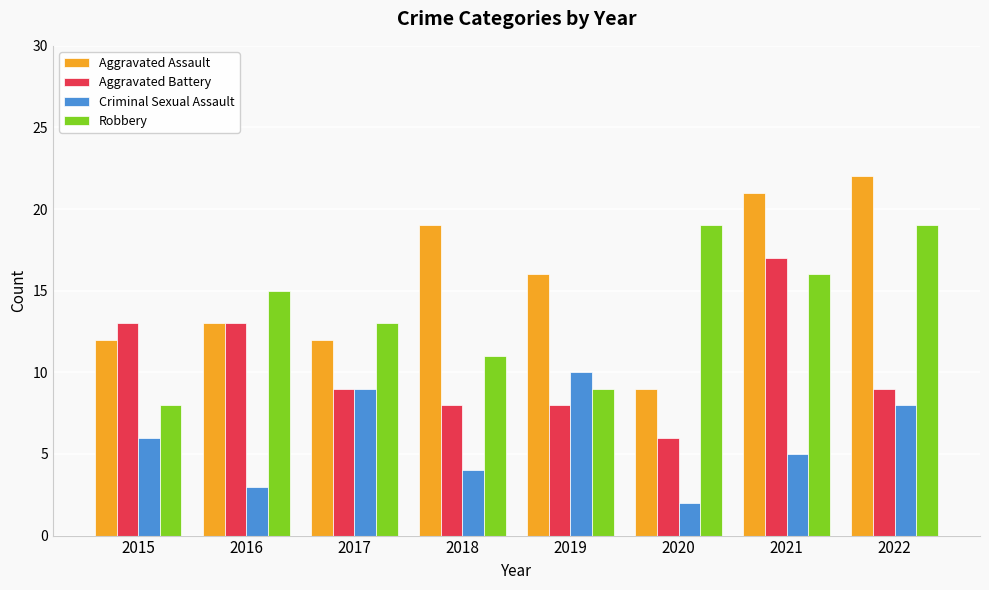

How many groups of bars are there?

8